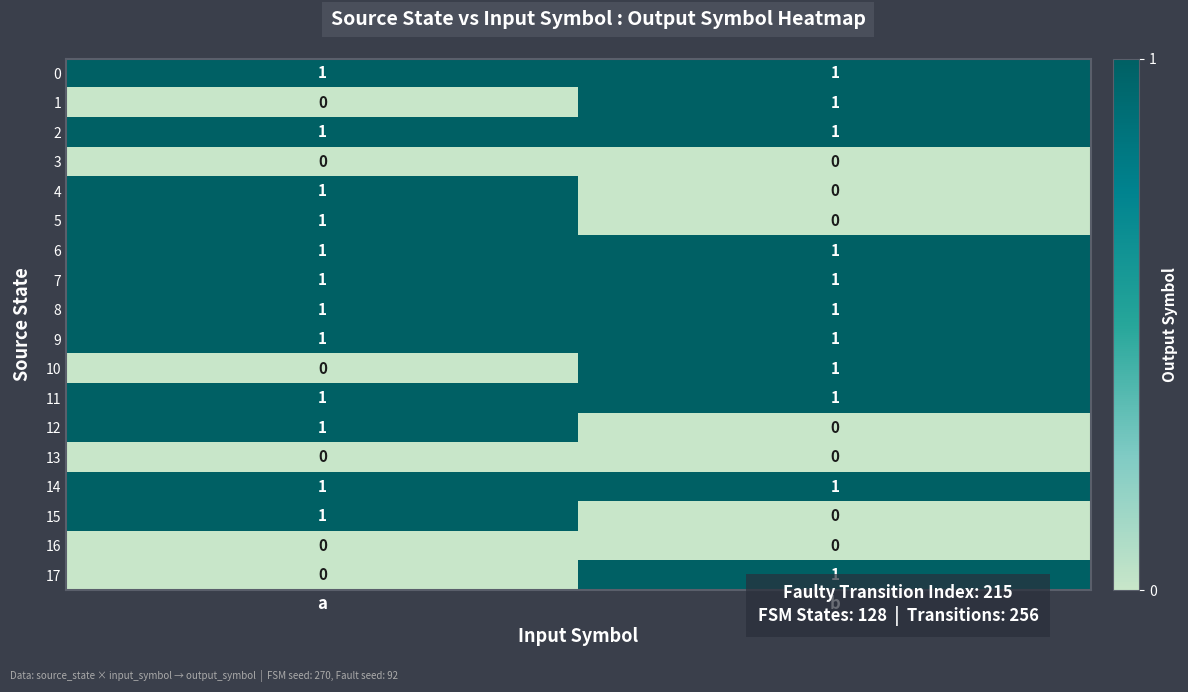

What is the total value across all series at a?

12